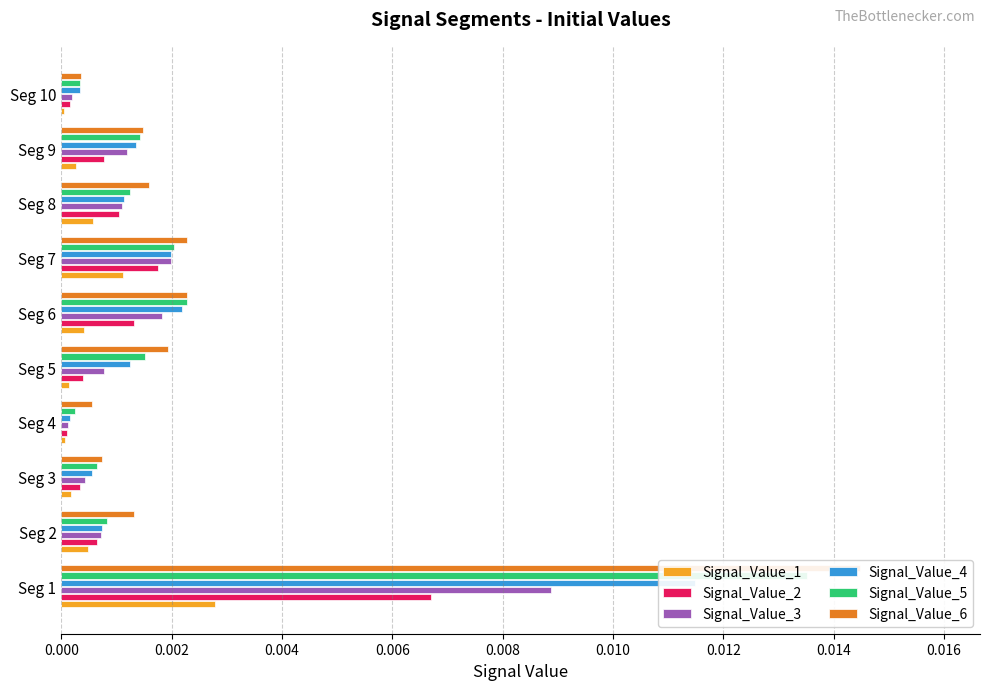

The value of Signal_Value_5 at Seg 4 is 0.0. True or false?

True